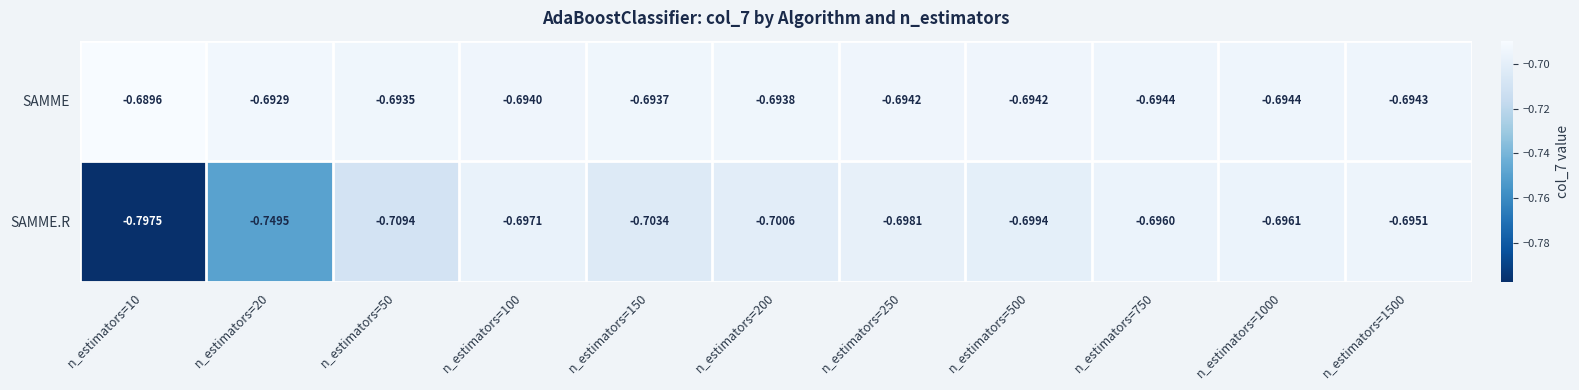

Is the value of SAMME at n_estimators=20 greater than the value of SAMME.R at n_estimators=750?

Yes